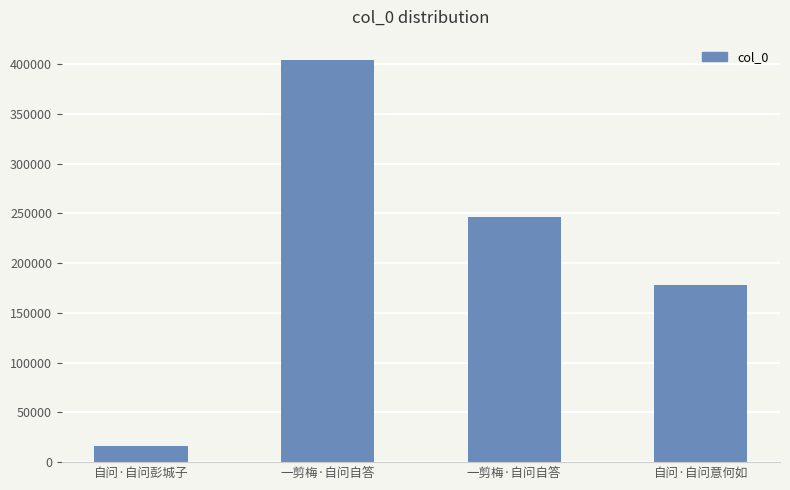

List the labels in order of value, smallest first.

自问·自问彭城子, 自问·自问意何如, 一剪梅·自问自答, 一剪梅·自问自答